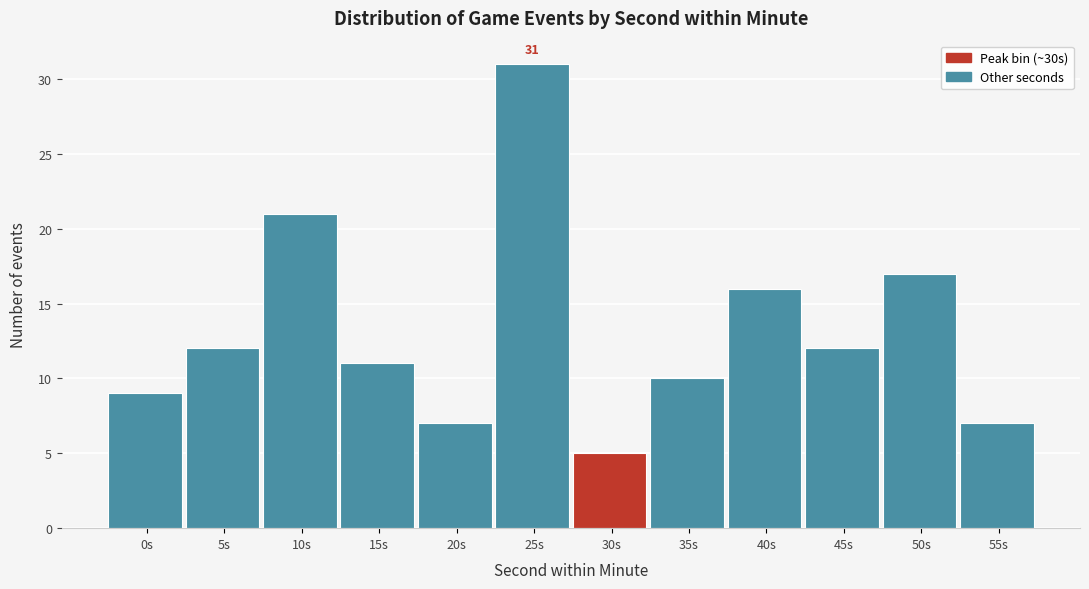

Reading left to right, extract all data points from this chart.

0s=9	5s=12	10s=21	15s=11	20s=7	25s=31	30s=5	35s=10	40s=16	45s=12	50s=17	55s=7